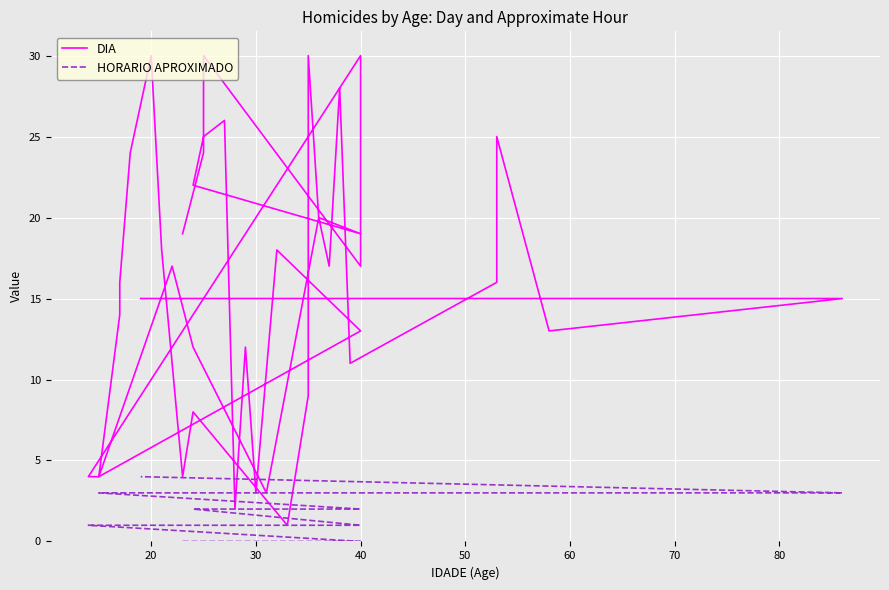

The DIA series shows 11 at 20. True or false?

False